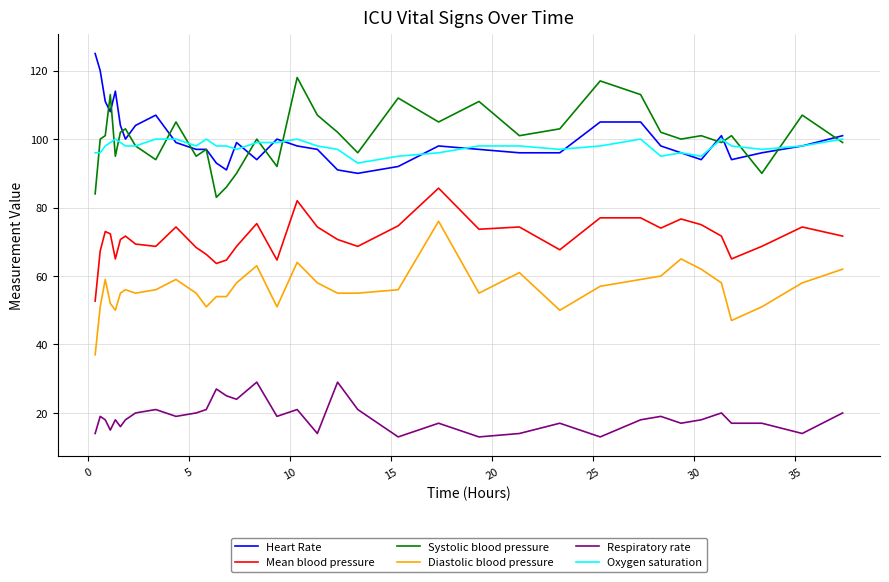

True or false: Diastolic blood pressure and Respiratory rate intersect in this chart.

False